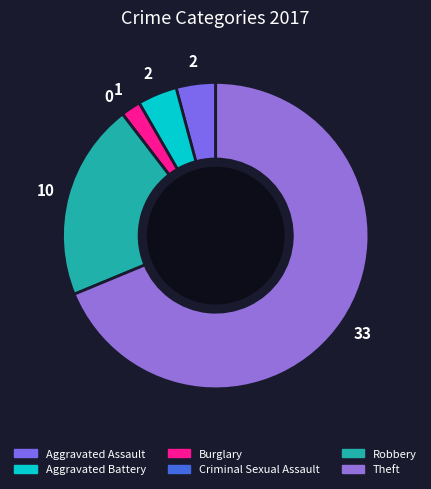

How many segments does this pie chart have?

6